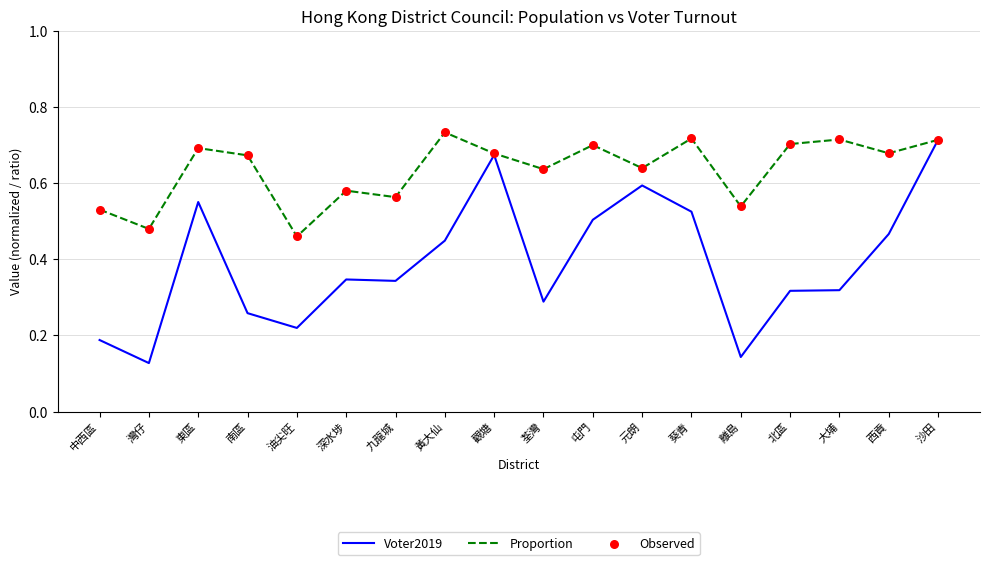

Which series has the largest total across all categories?

Proportion